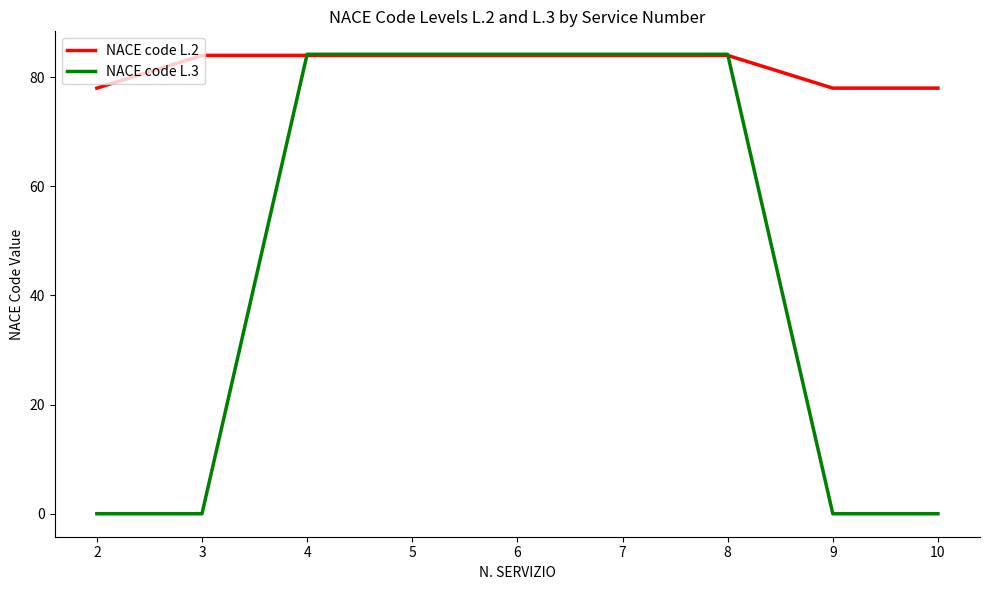

Rank the series by their average value, from lowest to highest.

NACE code L.3, NACE code L.2